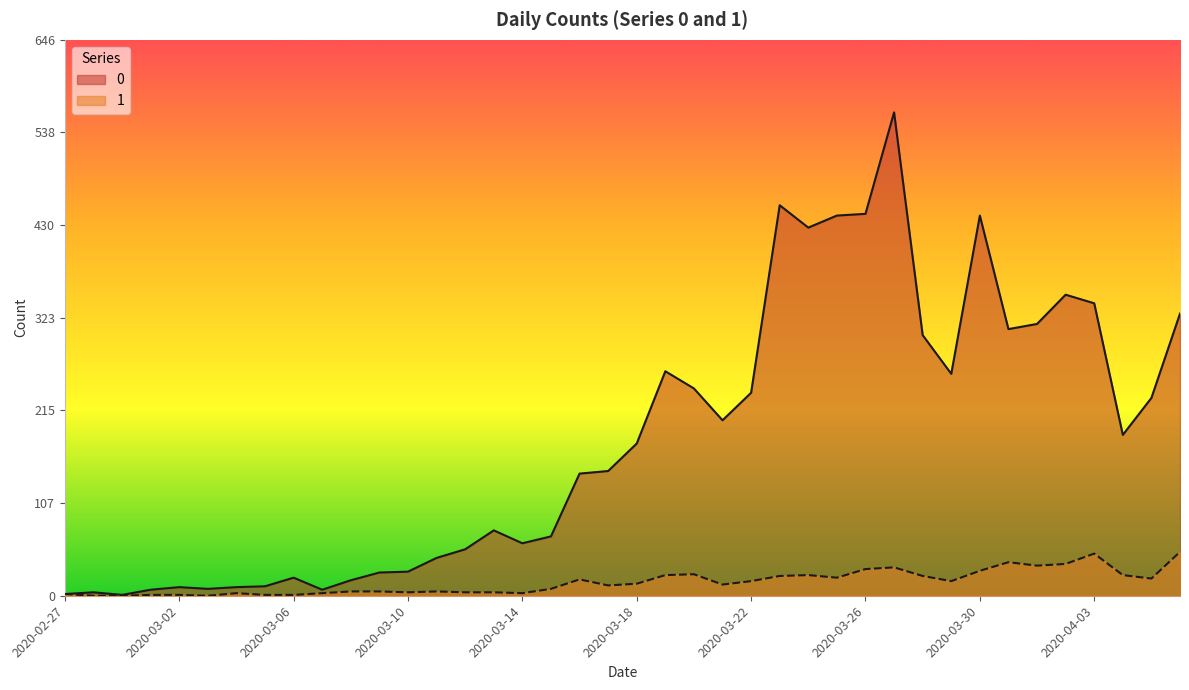

What is the total value across all series at 2020-03-09?

32